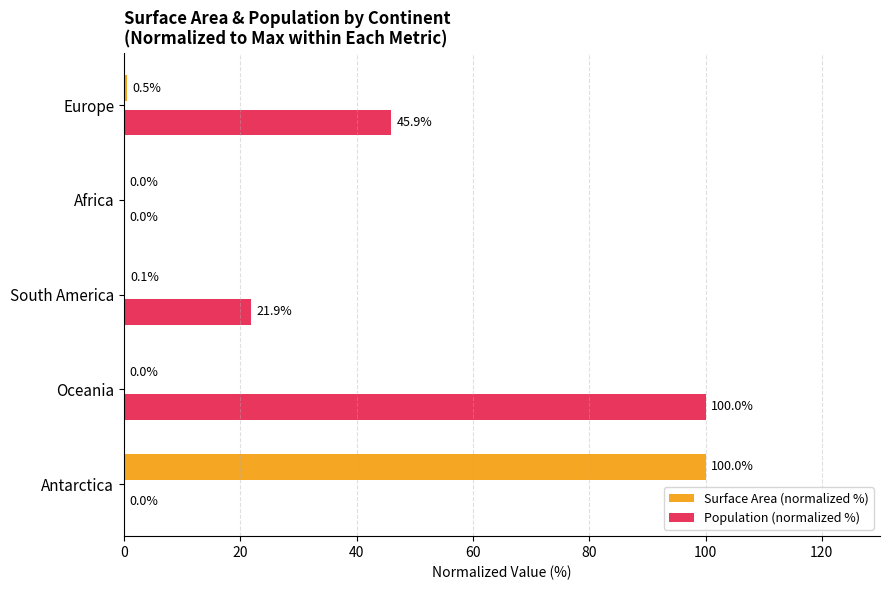

True or false: Surface Area (normalized %) has a value of 57.5 at Antarctica.

False